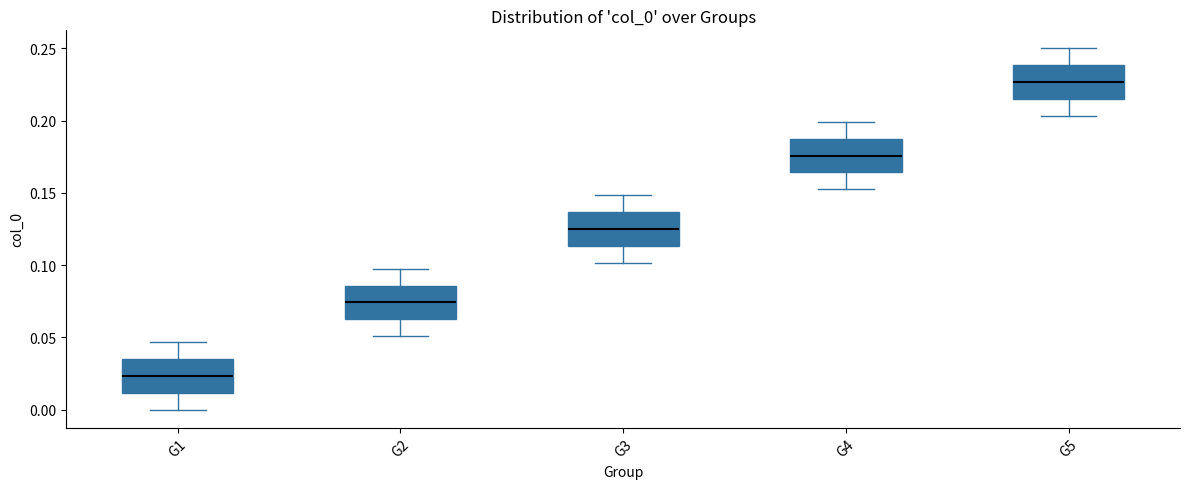

Reading left to right, transcribe this box plot: for each box, give where its median line is, the range the box spans, and where its two whiskers end, as read against the y-axis. The values are not printed on the chart, so give them approximately, as read against the axis.

G1: median 0.025, box 0.010 to 0.035, whiskers 0.000 to 0.045
G2: median 0.075, box 0.060 to 0.085, whiskers 0.050 to 0.095
G3: median 0.125, box 0.115 to 0.135, whiskers 0.100 to 0.150
G4: median 0.175, box 0.165 to 0.190, whiskers 0.155 to 0.200
G5: median 0.225, box 0.215 to 0.240, whiskers 0.205 to 0.250